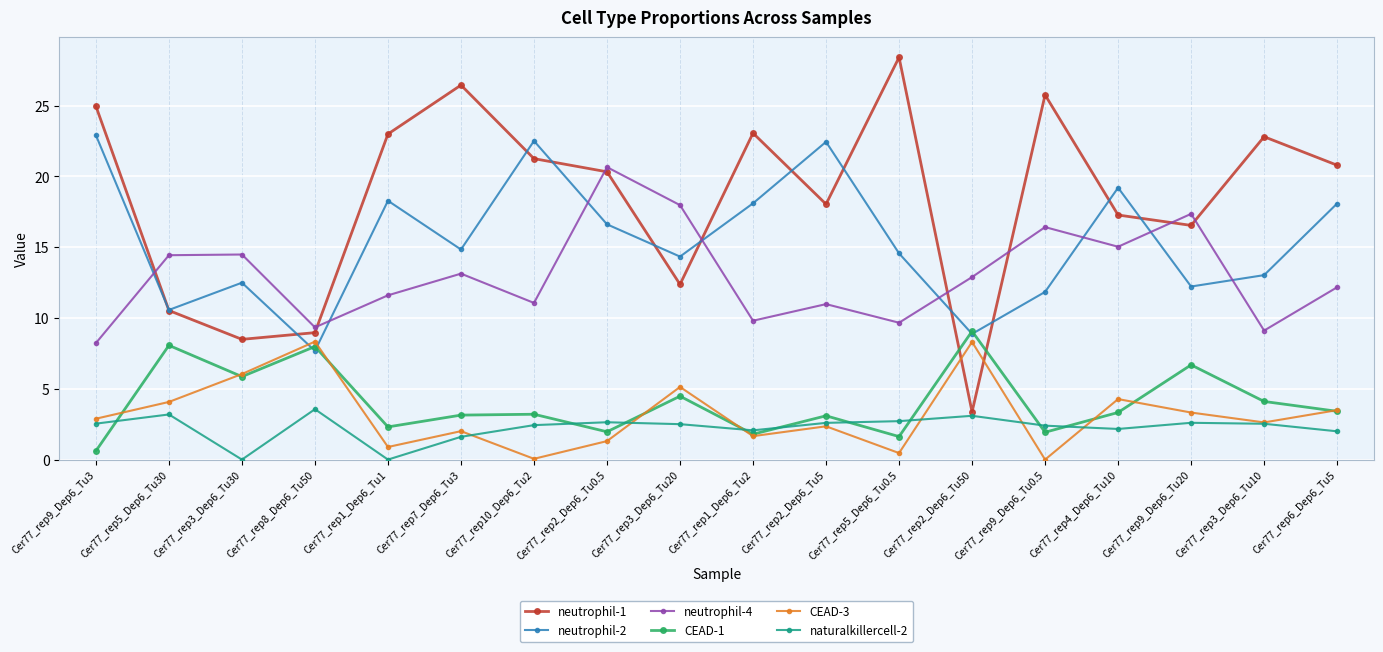

How many intersections are there between CEAD-3 and neutrophil-2?

2